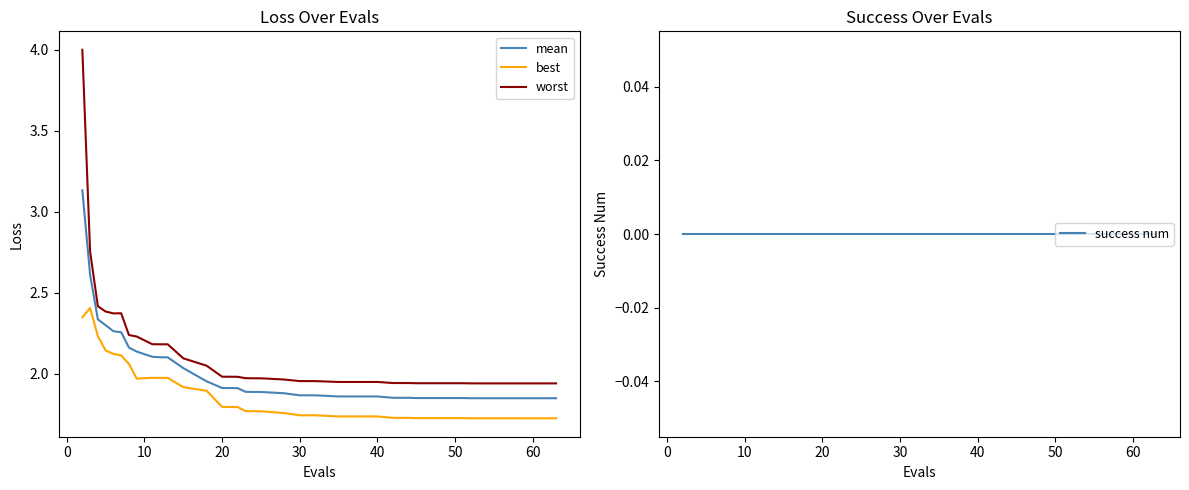

Which series has the largest range (max minus min)?

worst